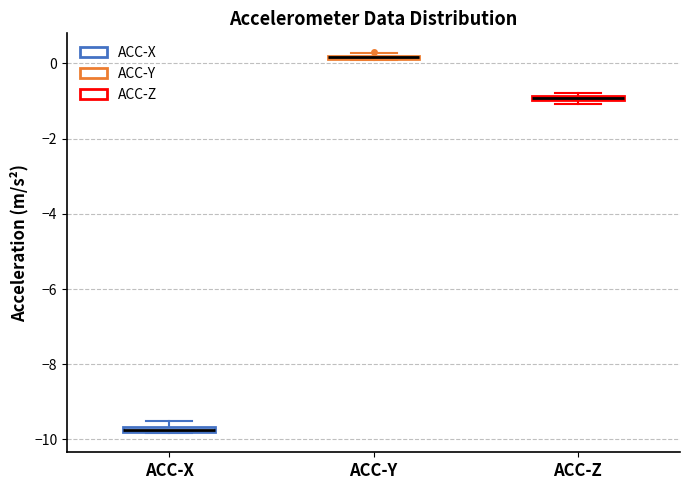

Where is the upper edge of the box for ACC-X on the y-axis? The values are not printed on the chart, so give them approximately, as read against the axis.

-9.6